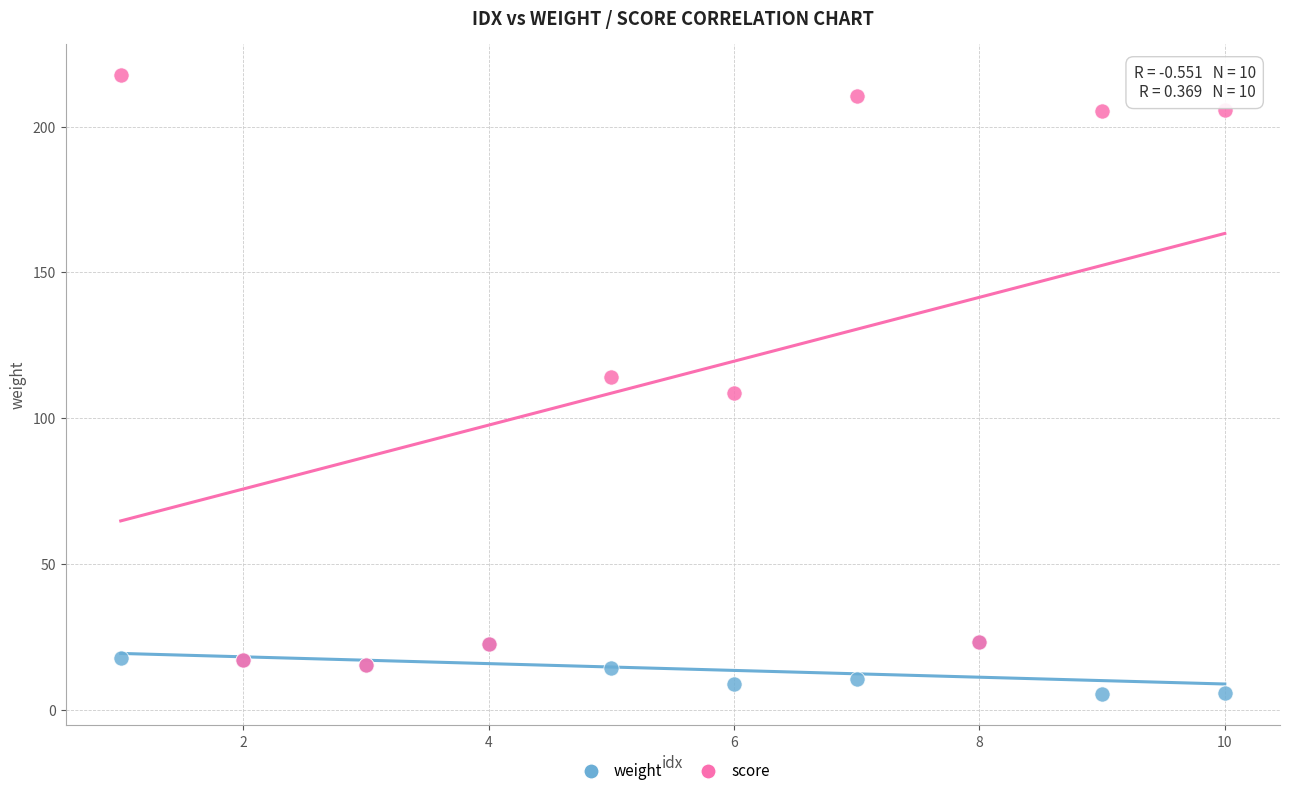

What are all the series names shown in the legend?

weight, score